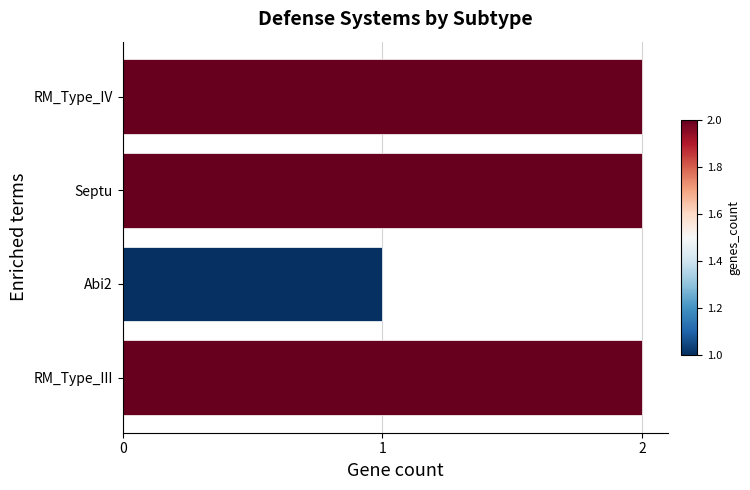

The chart shows a value of 3 at RM_Type_III. True or false?

False